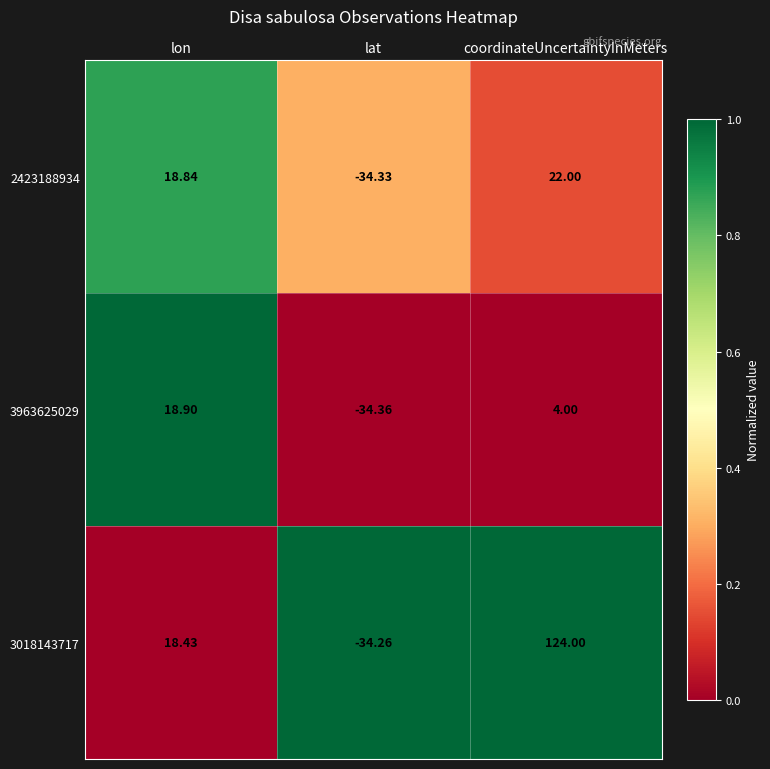

At which category does the chart reach its peak across all series?

coordinateUncertaintyInMeters